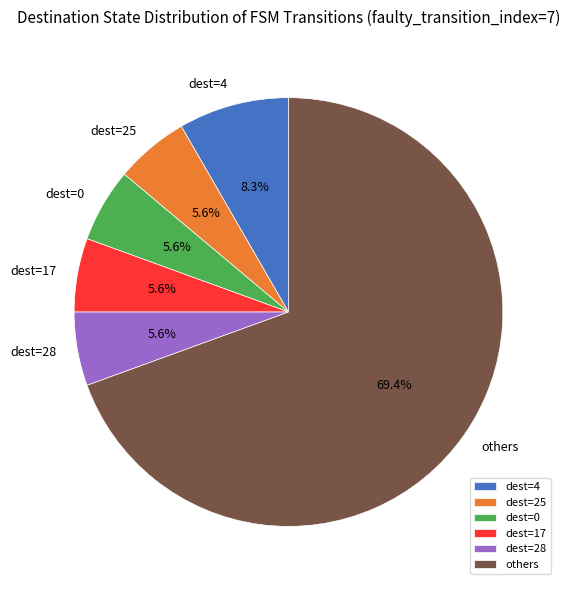

Is there any slice that represents more than half of the pie?

Yes